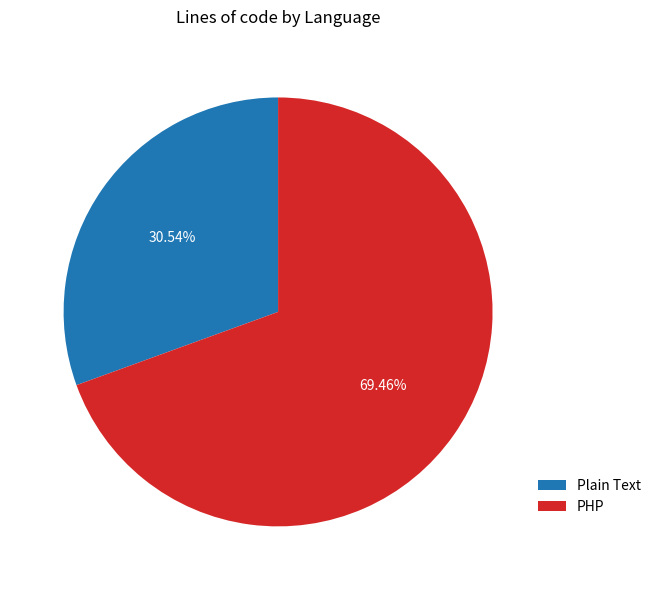

Which category has the biggest portion of the pie?

PHP